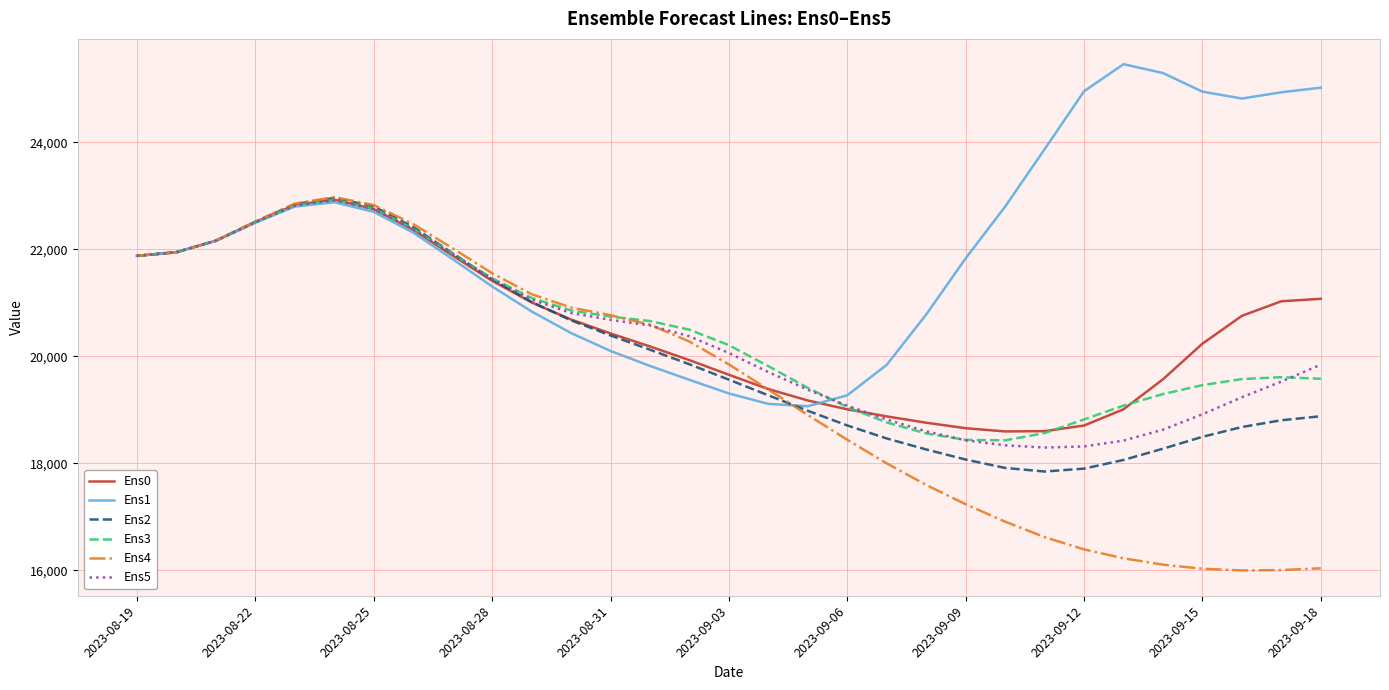

What is the greatest value displayed?

25462.1